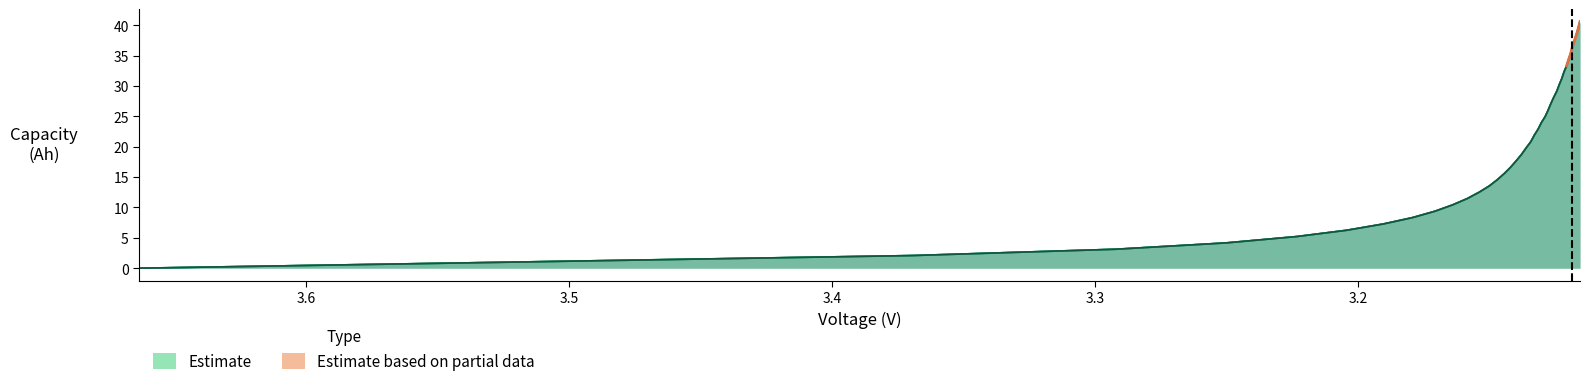

How many values in the 156.0capacity series are below 20?

20